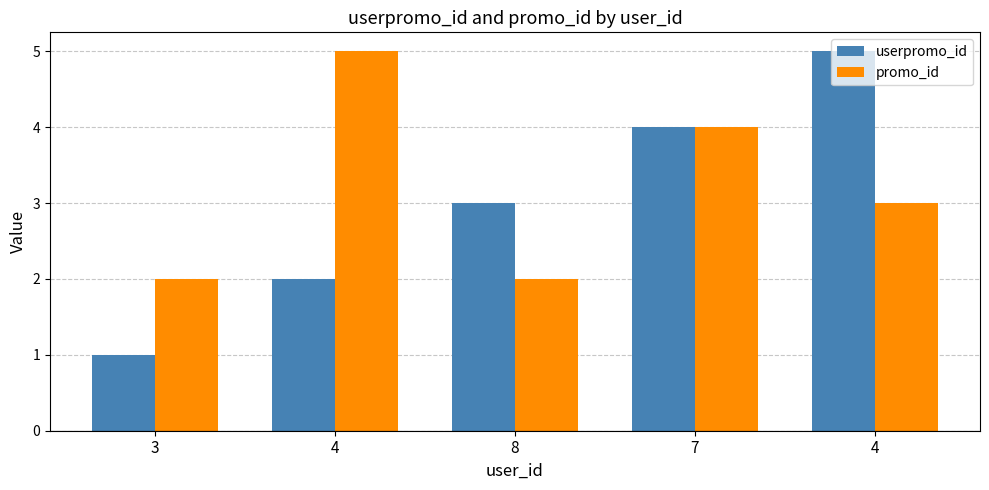

At which label does userpromo_id reach its peak?

4